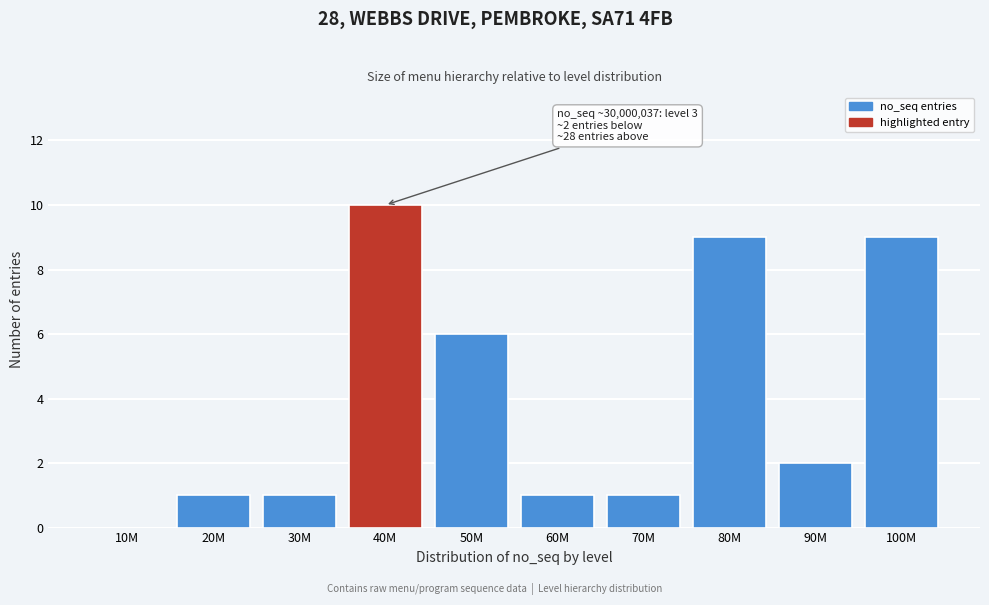

Reading right to left, list all the values displayed in this chart.

100M=9	90M=2	80M=9	70M=1	60M=1	50M=6	40M=10	30M=1	20M=1	10M=0